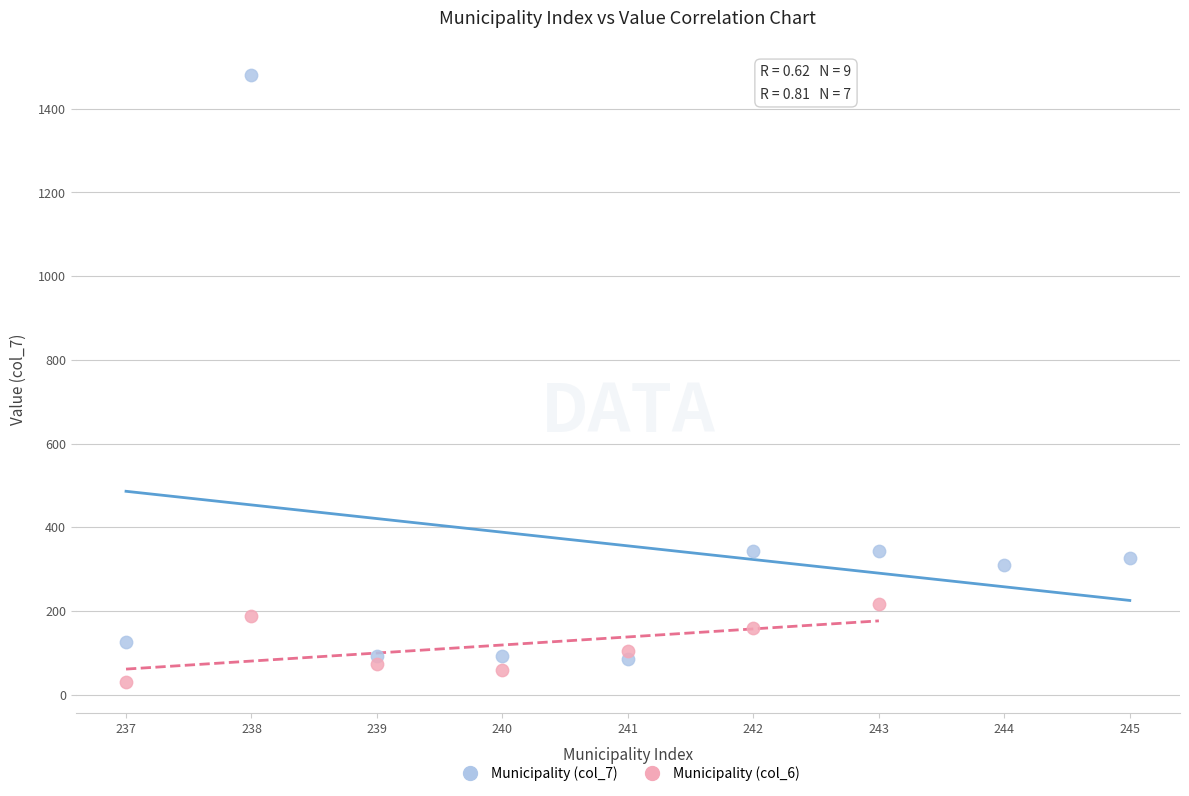

Which series has the widest spread of Y values?

Municipality (col_7)